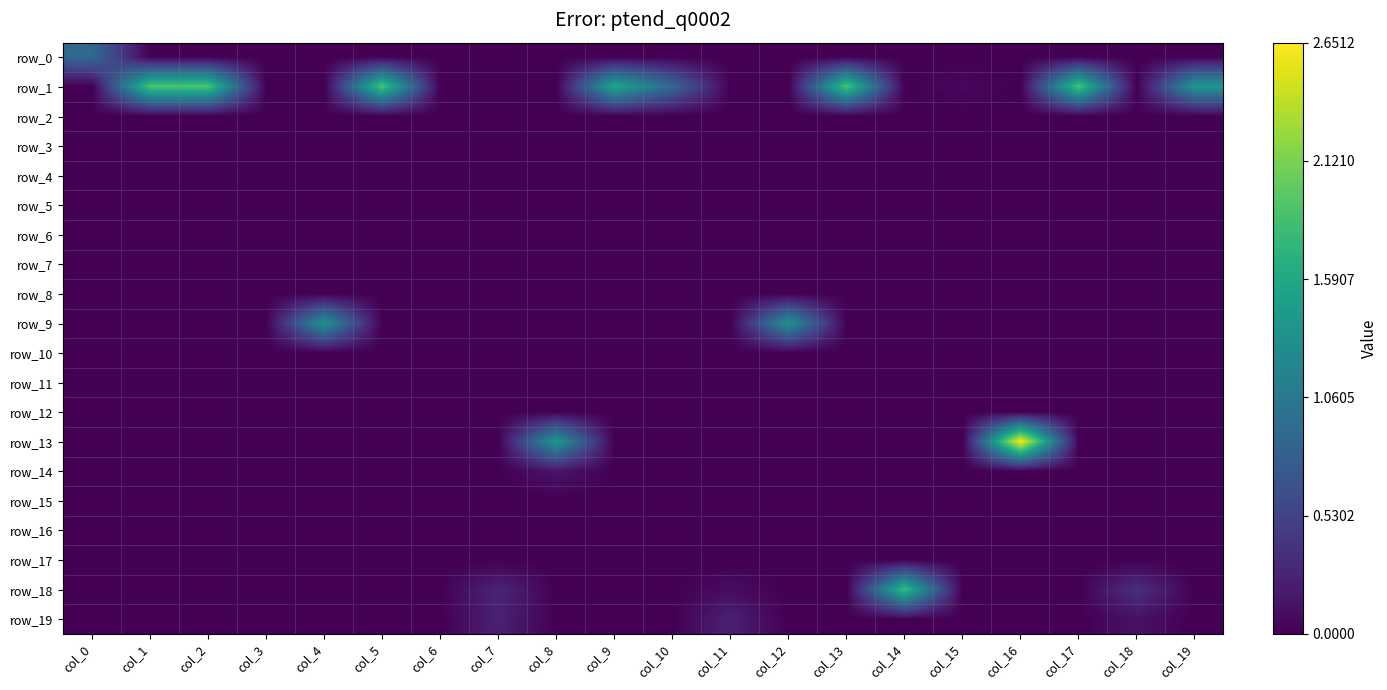

Reading right to left, extract all data points from this chart.

row_0: 0.0	0.0	0.0	0.0	0.0	0.0	0.0	0.0	0.0	0.0	0.0	0.0	0.0	0.0	0.0	0.0	0.0	0.0	0.0	0.9
row_1: 1.4	0.0	1.9	0.0	0.1	0.0	1.9	0.0	0.0	0.9	1.6	0.0	0.0	0.0	1.9	0.0	0.0	1.9	1.9	0.0
row_2: 0.0	0.0	0.0	0.0	0.0	0.0	0.0	0.0	0.0	0.0	0.0	0.0	0.0	0.0	0.0	0.0	0.0	0.0	0.0	0.0
row_3: 0.0	0.0	0.0	0.0	0.0	0.0	0.0	0.0	0.0	0.0	0.0	0.0	0.0	0.0	0.0	0.0	0.0	0.0	0.0	0.0
row_4: 0.0	0.0	0.0	0.0	0.0	0.0	0.0	0.0	0.0	0.0	0.0	0.0	0.0	0.0	0.0	0.0	0.0	0.0	0.0	0.0
row_5: 0.0	0.0	0.0	0.0	0.0	0.0	0.0	0.0	0.0	0.0	0.0	0.0	0.0	0.0	0.0	0.0	0.0	0.0	0.0	0.0
row_6: 0.0	0.0	0.0	0.0	0.0	0.0	0.0	0.0	0.0	0.0	0.0	0.0	0.0	0.0	0.0	0.0	0.0	0.0	0.0	0.0
row_7: 0.0	0.0	0.0	0.0	0.0	0.0	0.0	0.0	0.0	0.0	0.0	0.0	0.0	0.0	0.0	0.0	0.0	0.0	0.0	0.0
row_8: 0.0	0.0	0.0	0.0	0.0	0.0	0.0	0.0	0.0	0.0	0.0	0.0	0.0	0.0	0.0	0.0	0.0	0.0	0.0	0.0
row_9: 0.0	0.0	0.0	0.0	0.0	0.0	0.0	1.3	0.0	0.0	0.0	0.0	0.0	0.0	0.0	1.3	0.0	0.0	0.0	0.0
row_10: 0.0	0.0	0.0	0.0	0.0	0.0	0.0	0.0	0.0	0.0	0.0	0.0	0.0	0.0	0.0	0.0	0.0	0.0	0.0	0.0
row_11: 0.0	0.0	0.0	0.0	0.0	0.0	0.0	0.0	0.0	0.0	0.0	0.0	0.0	0.0	0.0	0.0	0.0	0.0	0.0	0.0
row_12: 0.0	0.0	0.0	0.0	0.0	0.0	0.0	0.0	0.0	0.0	0.0	0.0	0.0	0.0	0.0	0.0	0.0	0.0	0.0	0.0
row_13: 0.0	0.0	0.0	2.7	0.0	0.0	0.0	0.0	0.0	0.0	0.0	1.4	0.0	0.0	0.0	0.0	0.0	0.0	0.0	0.0
row_14: 0.0	0.0	0.0	0.0	0.0	0.0	0.0	0.0	0.0	0.0	0.0	0.2	0.0	0.0	0.0	0.0	0.0	0.0	0.0	0.0
row_15: 0.0	0.0	0.0	0.0	0.0	0.0	0.0	0.0	0.0	0.0	0.0	0.0	0.0	0.0	0.0	0.0	0.0	0.0	0.0	0.0
row_16: 0.0	0.0	0.0	0.0	0.0	0.0	0.0	0.0	0.0	0.0	0.0	0.0	0.0	0.0	0.0	0.0	0.0	0.0	0.0	0.0
row_17: 0.0	0.0	0.0	0.0	0.0	0.0	0.0	0.0	0.0	0.0	0.0	0.0	0.0	0.0	0.0	0.0	0.0	0.0	0.0	0.0
row_18: 0.0	0.4	0.0	0.0	0.0	1.8	0.0	0.0	0.1	0.0	0.0	0.0	0.3	0.0	0.0	0.0	0.0	0.0	0.0	0.0
row_19: 0.0	0.1	0.0	0.0	0.0	0.0	0.0	0.0	0.2	0.0	0.0	0.0	0.2	0.0	0.0	0.0	0.0	0.0	0.0	0.0